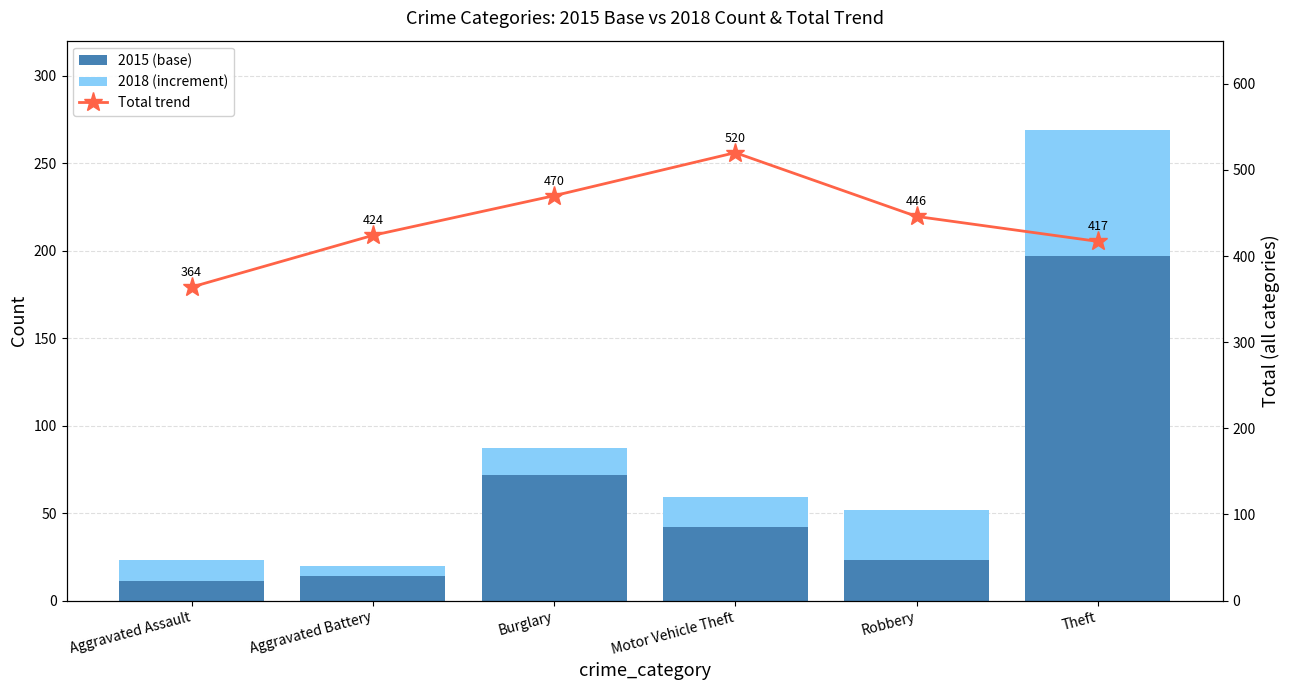

At which label does 2018 (increment) first exceed 17?

Robbery